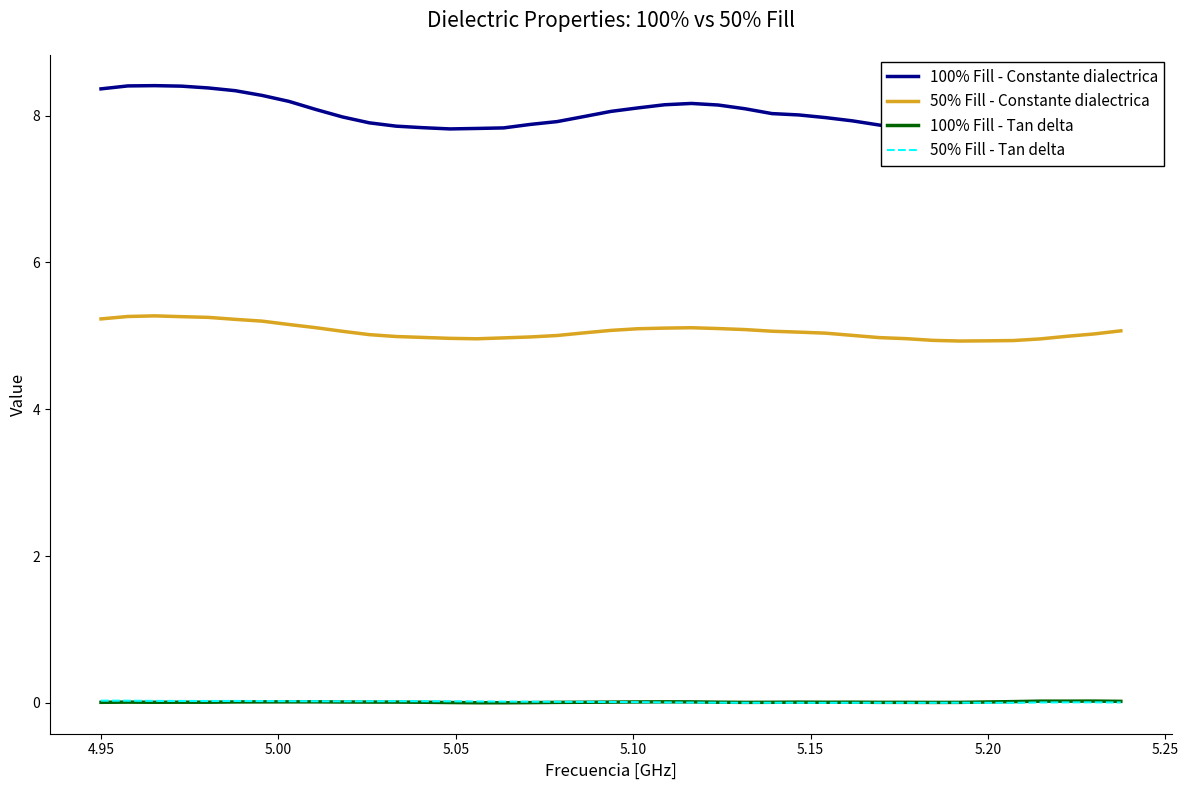

True or false: 50% Fill - Tan delta and 50% Fill - Constante dialectrica cross at least once.

False